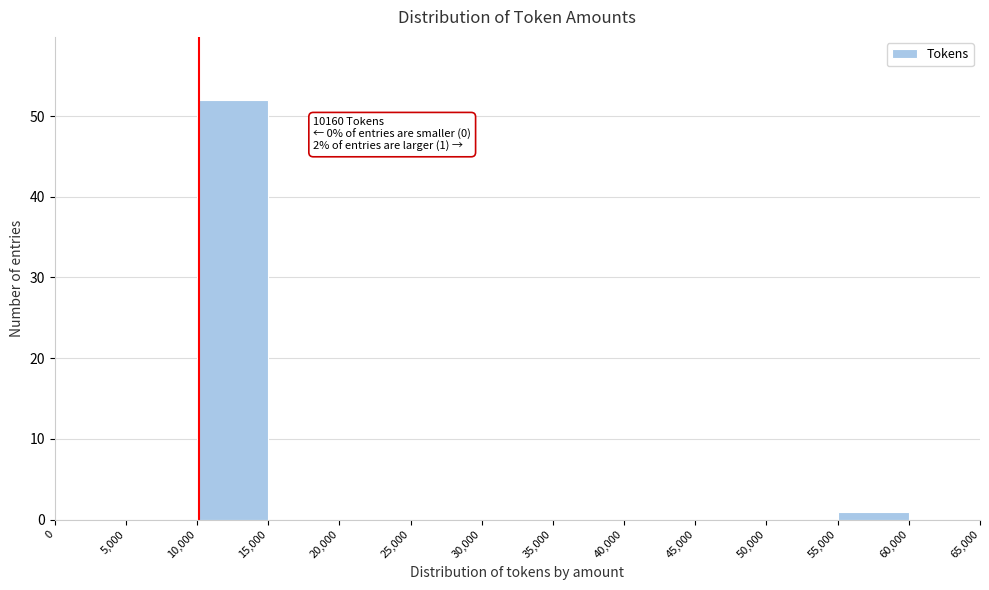

Over which range of the x-axis is the bar tallest?

10,000 to 15,000